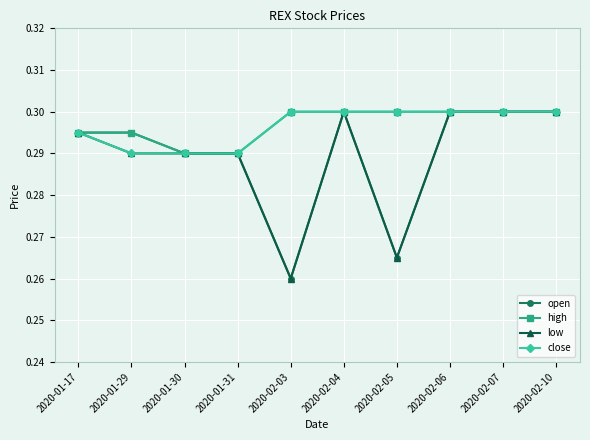

At which category does the chart reach its minimum across all series?

2020-02-03